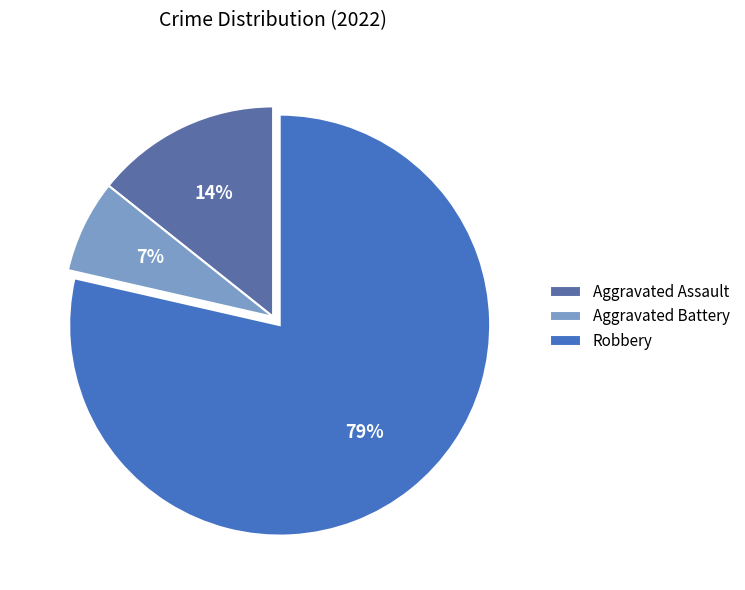

Combined, do Aggravated Assault and Aggravated Battery account for over 50%?

No